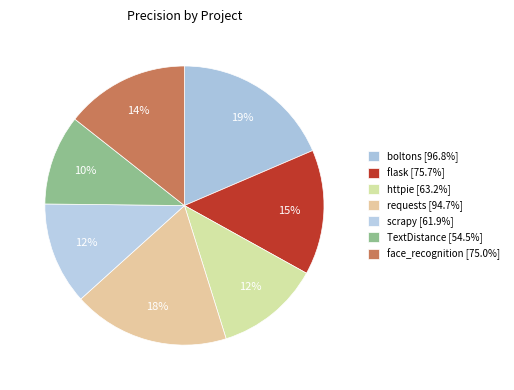

To the nearest percent, what is the difference between the largest and smallest slice percentages?

8%